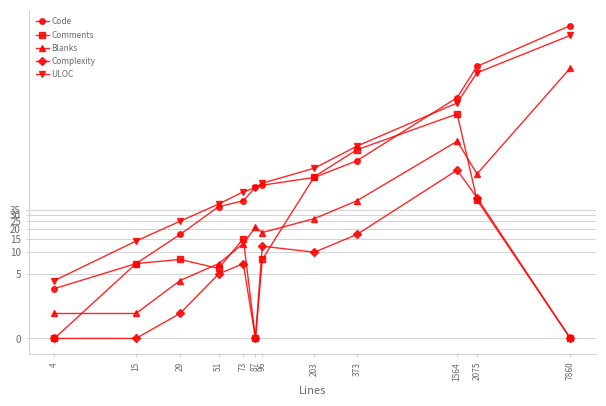

What are all the series names shown in the legend?

Code, Comments, Blanks, Complexity, ULOC